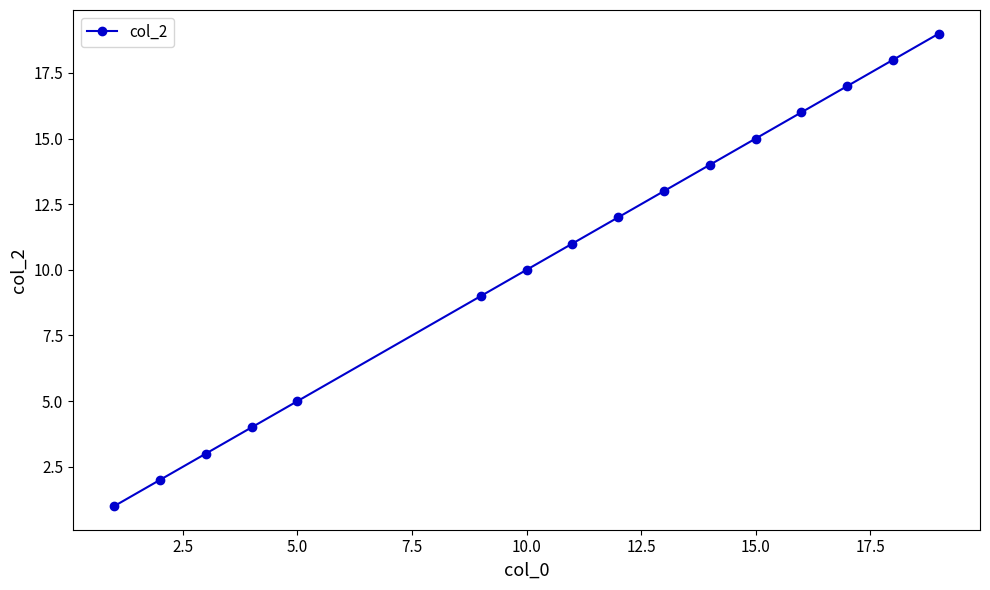

What is the difference between the maximum and minimum values?

18